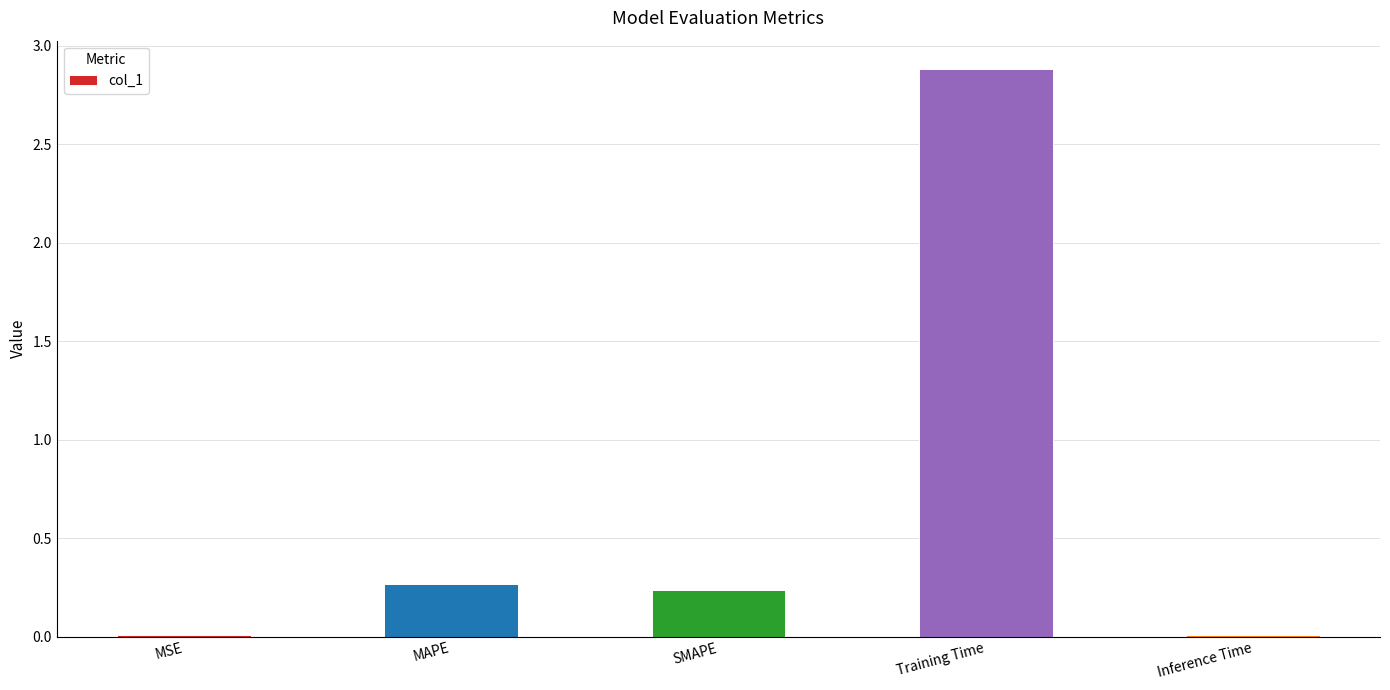

True or false: the data shows 2.9 at Training Time.

True